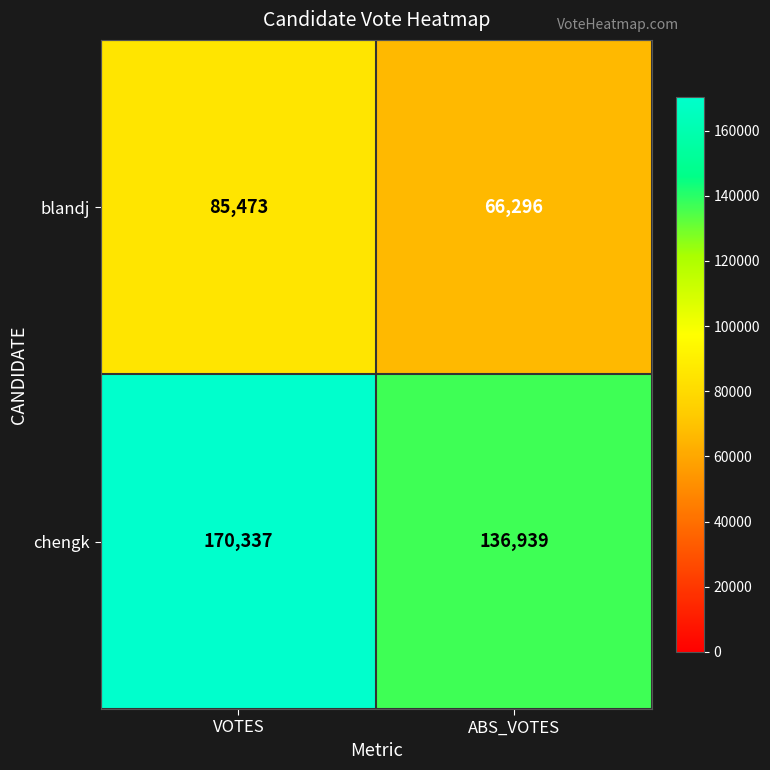

At ABS_VOTES, list the series in order from largest to smallest.

chengk, blandj